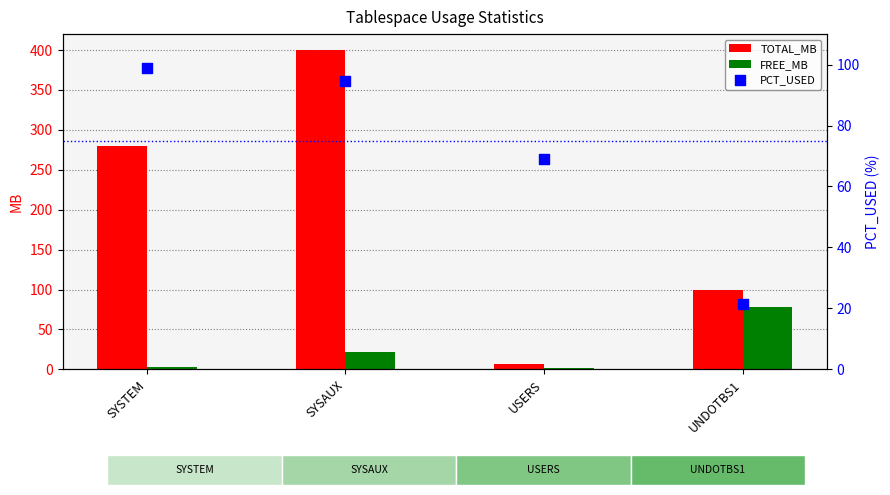

What is the total value across all series at USERS?

77.2